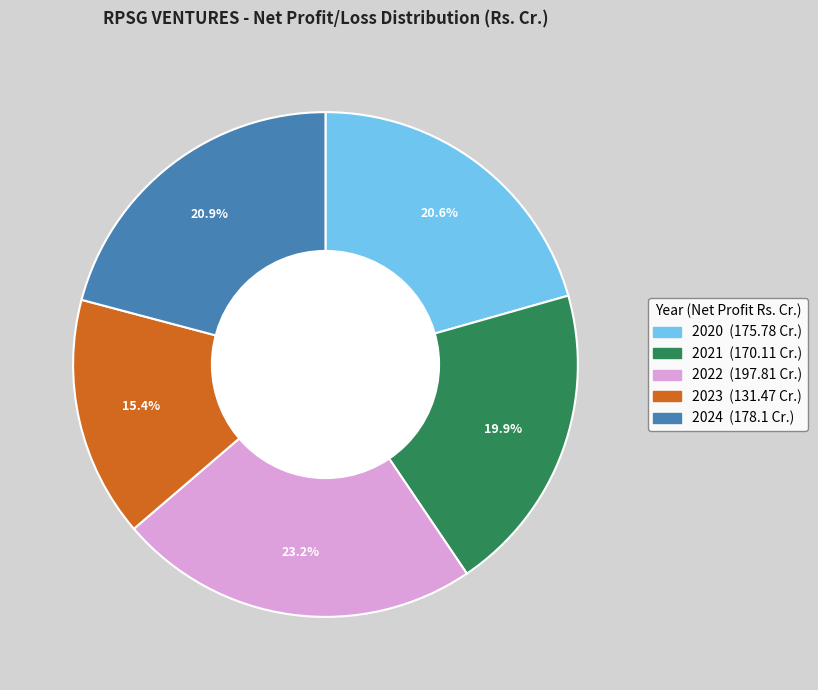

How many segments does this pie chart have?

5